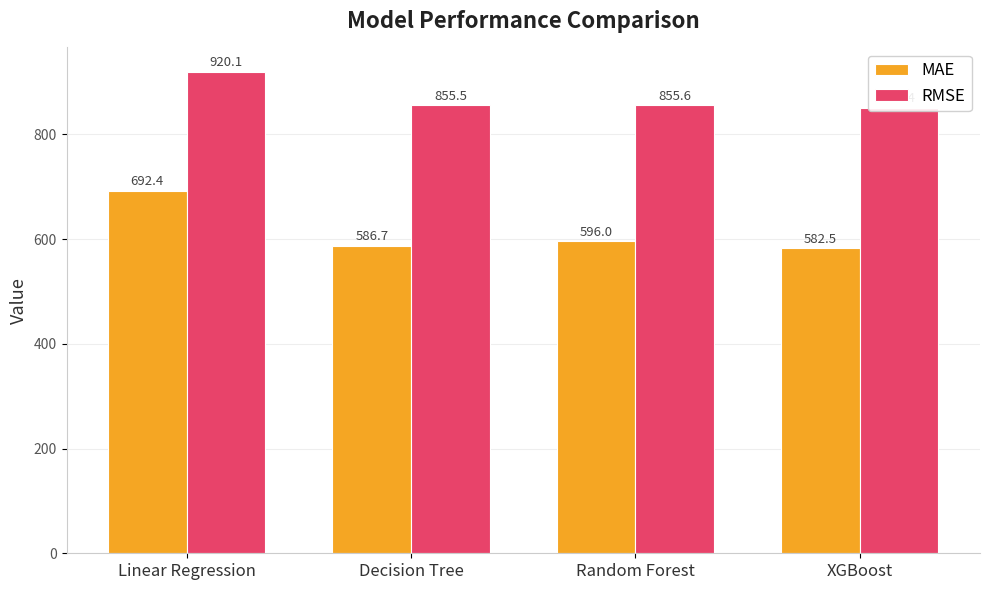

Which category has the lowest value in the RMSE series?

XGBoost